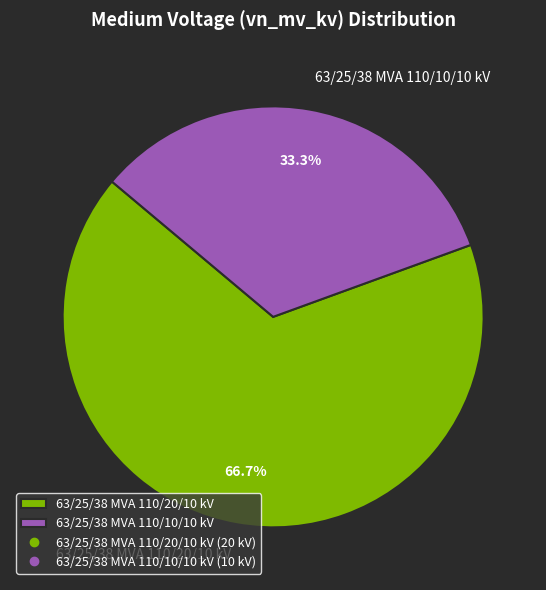

To the nearest percent, what portion does 63/25/38 MVA 110/20/10 kV represent?

67%